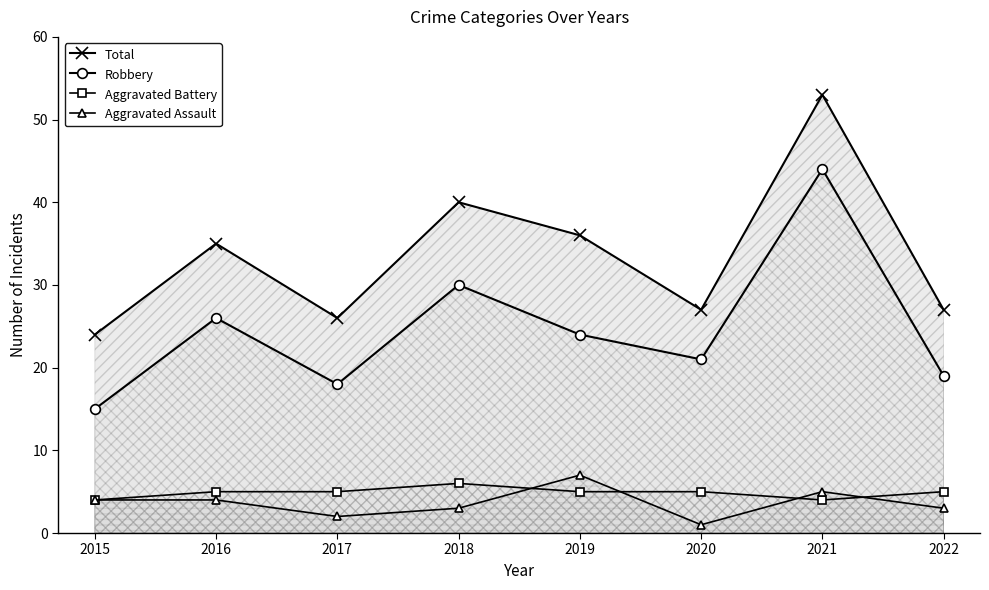

What is the average value of the Aggravated Assault series?

4